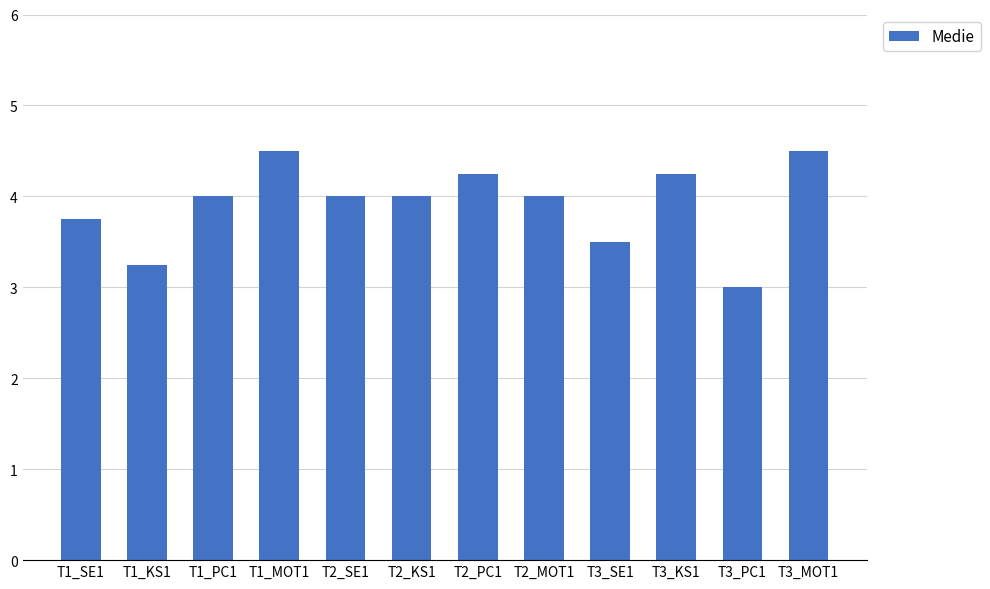

What is the difference between the maximum and minimum values?

1.5